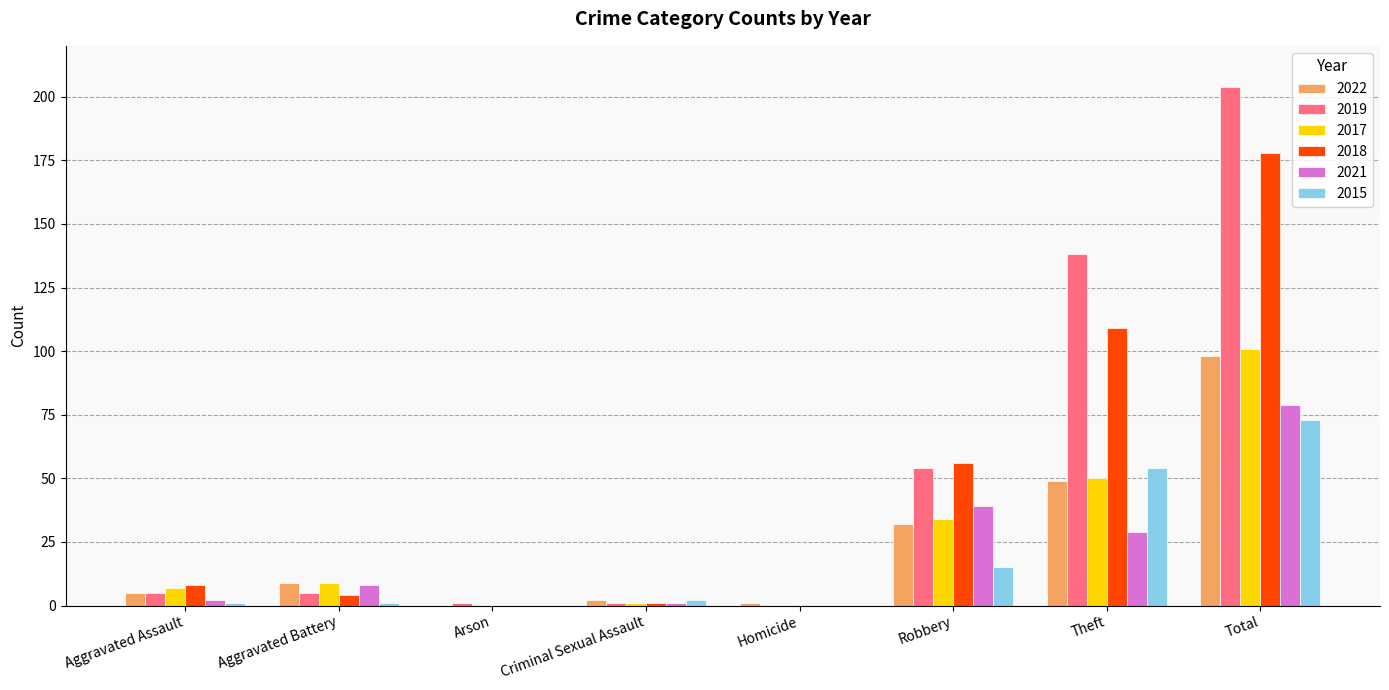

What is the spread (max minus min) of values at Robbery?

41